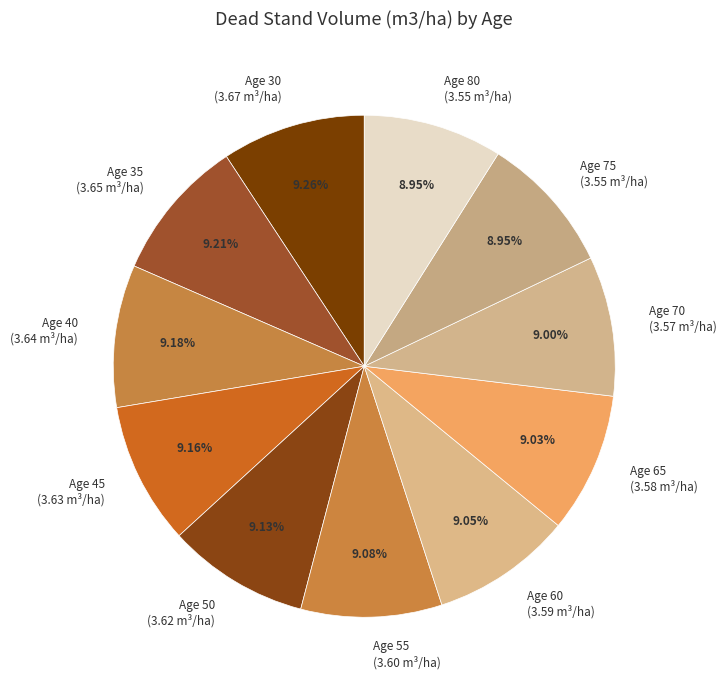

Is there a majority slice in this chart?

No